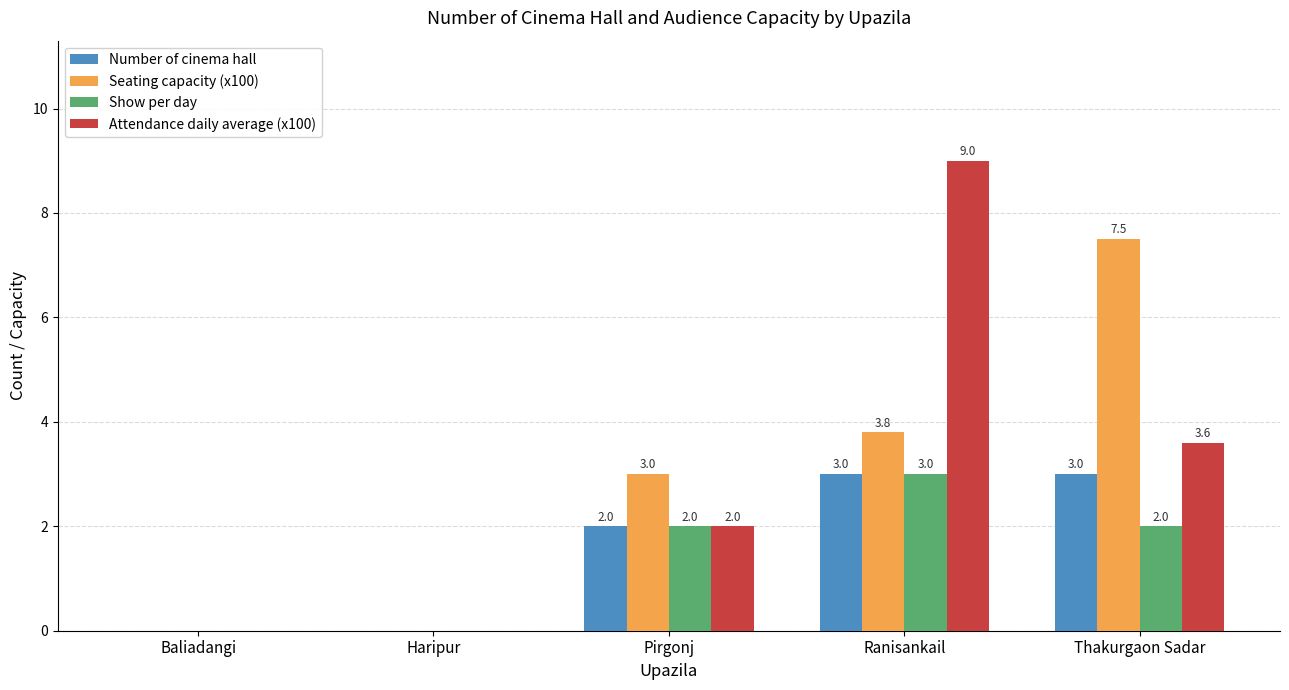

Which series has the widest spread of values?

Attendance daily average (x100)